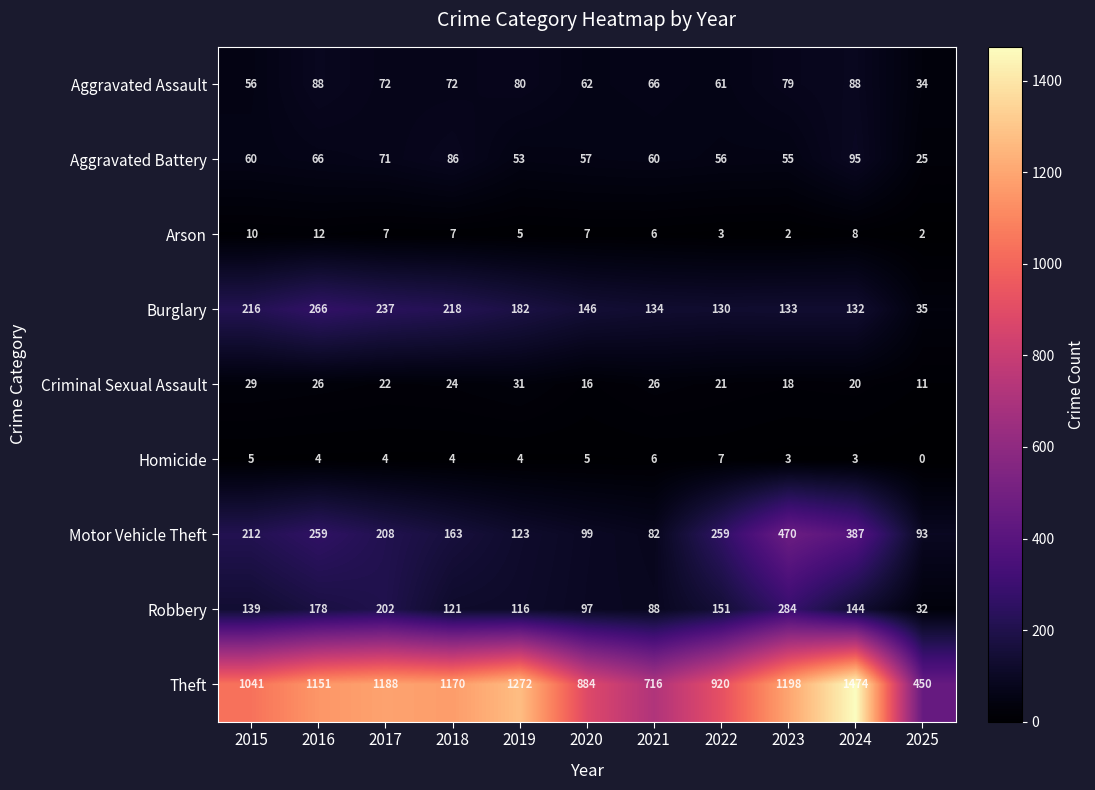

List the series in order of their peak value, lowest first.

Homicide, Arson, Criminal Sexual Assault, Aggravated Assault, Aggravated Battery, Burglary, Robbery, Motor Vehicle Theft, Theft